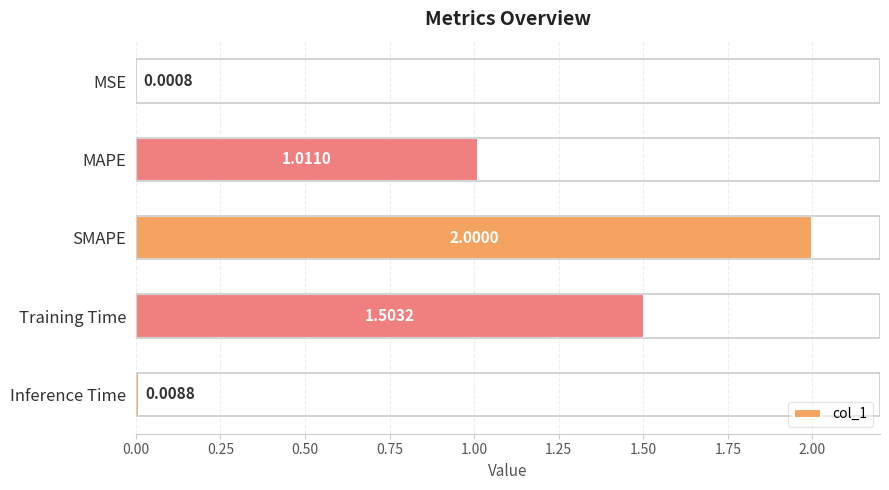

What is the change in value from MAPE to SMAPE?

+1.0